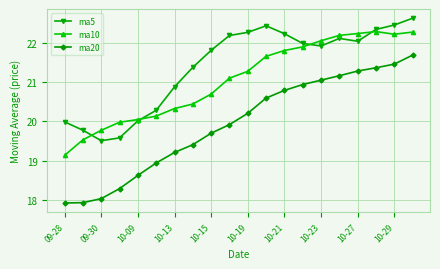

How many distinct data groups are displayed?

3